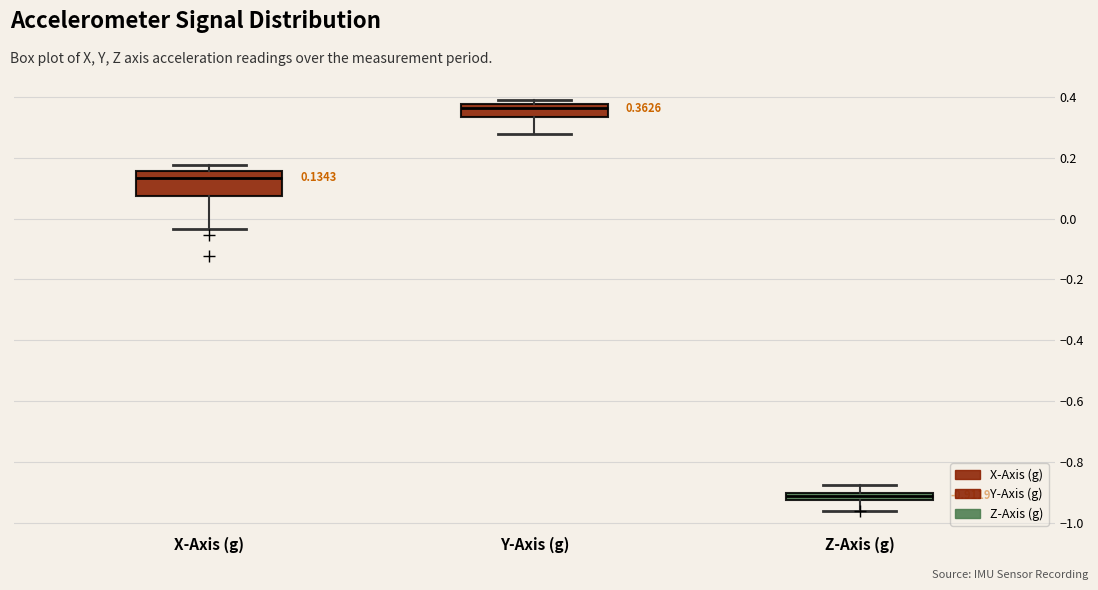

Which box has the lowest median line?

Z-Axis (g)